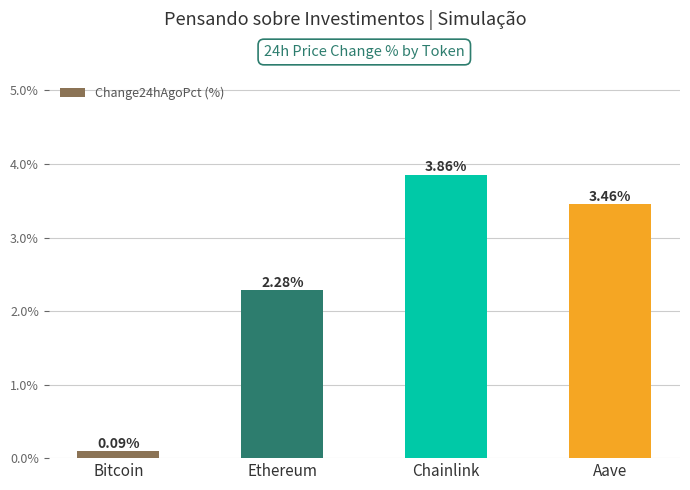

What is the label of the 4th bar from the left?

Aave